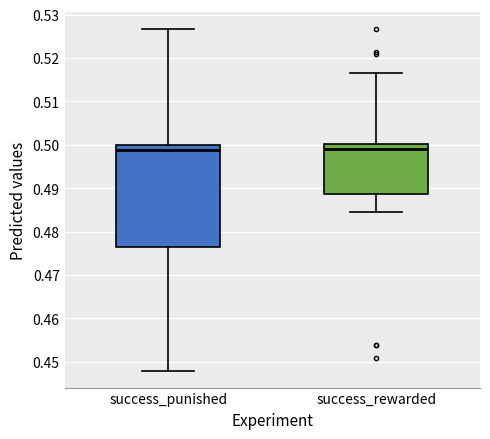

Where does the upper whisker of the box for success_punished end on the y-axis? The values are not printed on the chart, so give them approximately, as read against the axis.

0.527